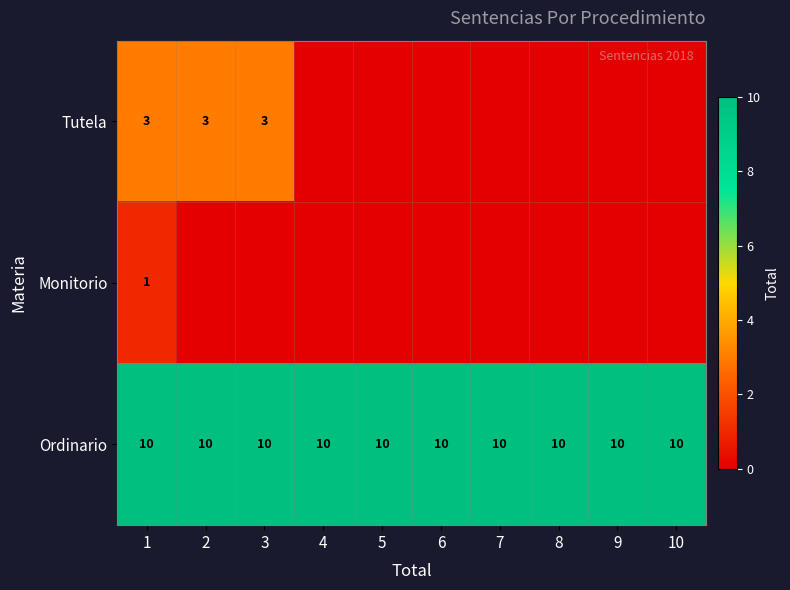

Which has a higher value, 3 or 10?

3